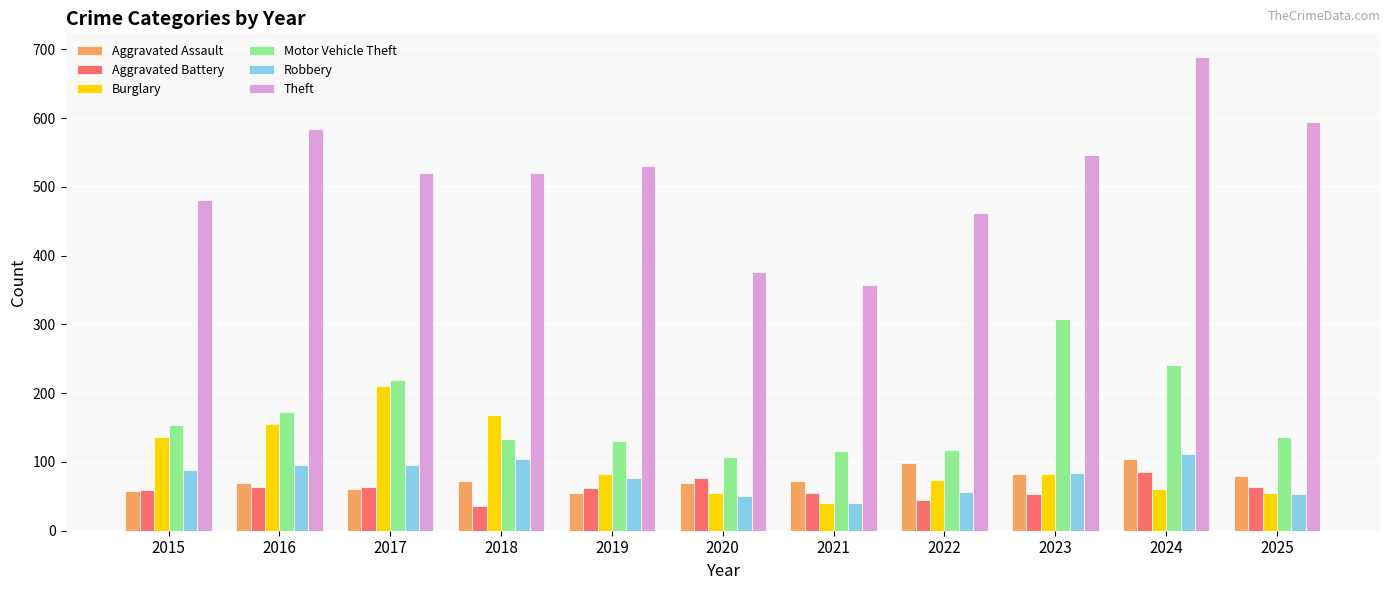

At how many categories does at least one series exceed 439?

9